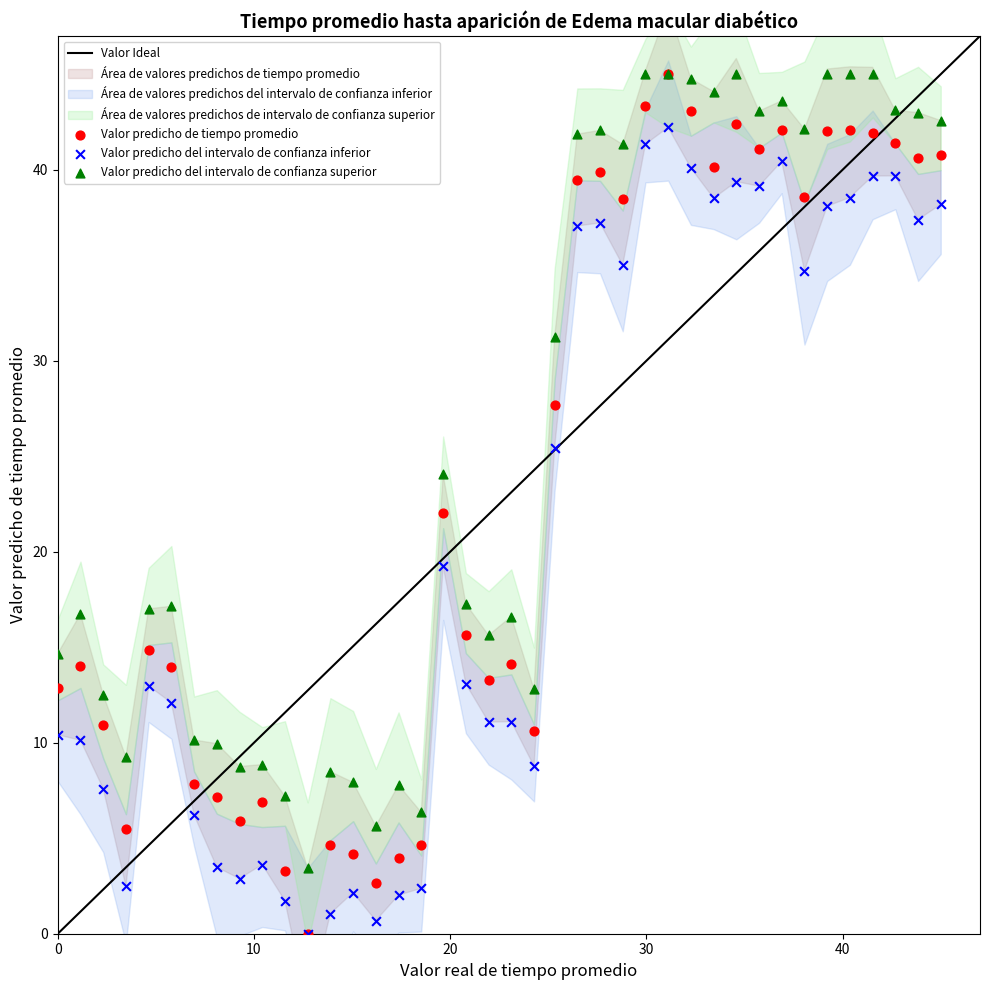

In the Valor predicho del intervalo de confianza inferior series, what Y value is closest to 21?

19.2